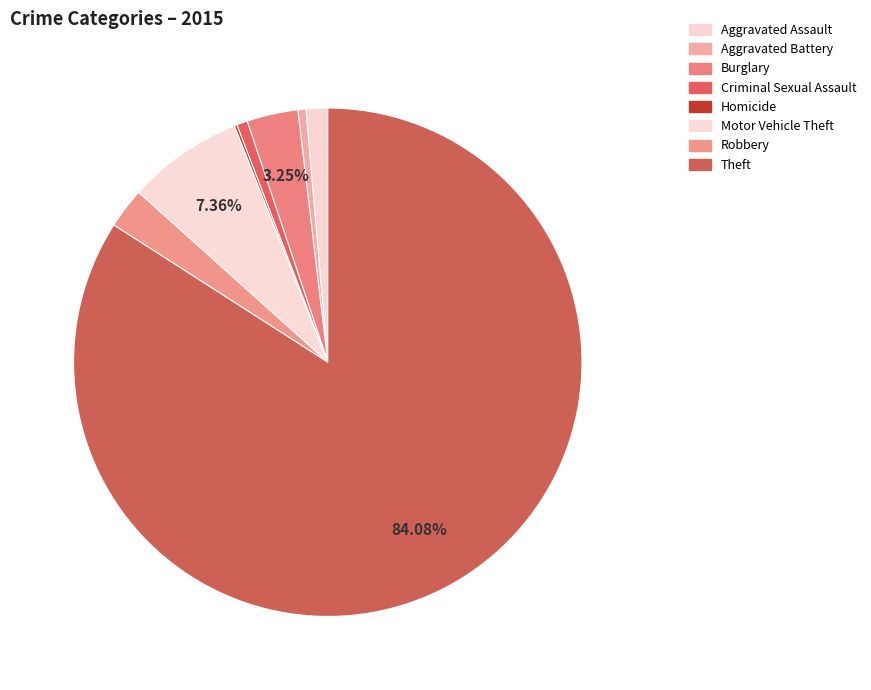

Rank the categories by value from lowest to highest.

Homicide, Aggravated Battery, Criminal Sexual Assault, Aggravated Assault, Robbery, Burglary, Motor Vehicle Theft, Theft